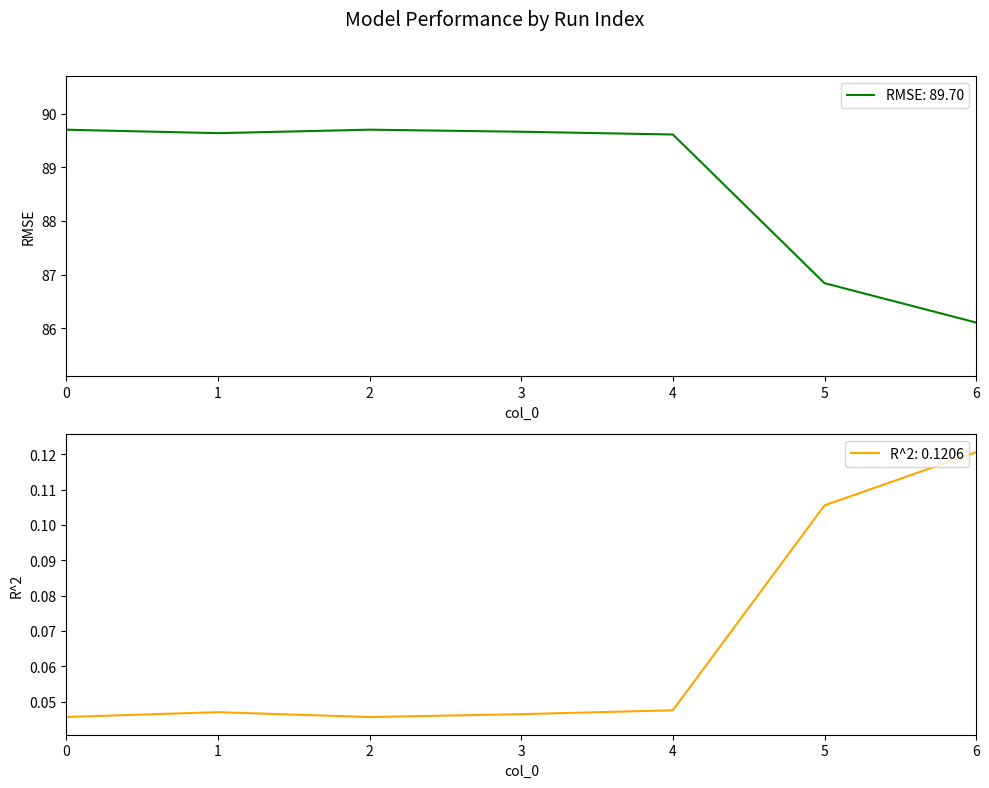

What is the difference between the second highest and second lowest values in the RMSE series?

2.9